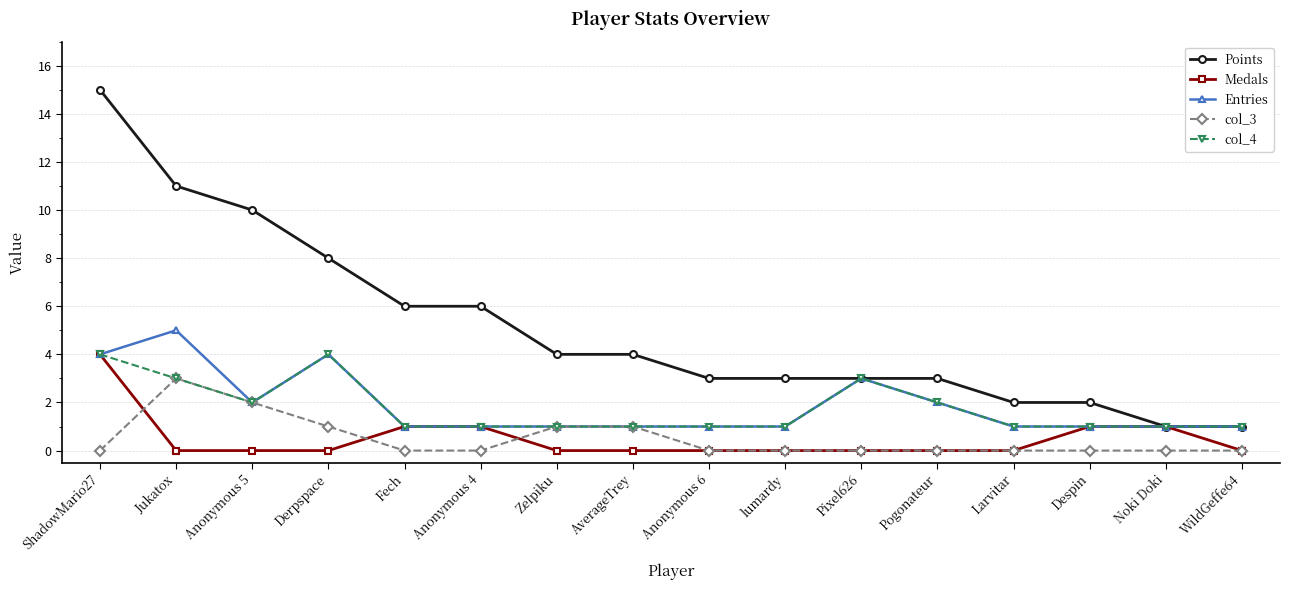

What is the sum of all col_3 values?

8